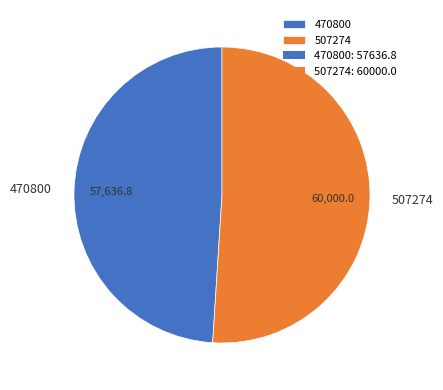

The 507274 slice represents 51% of the pie. True or false?

True